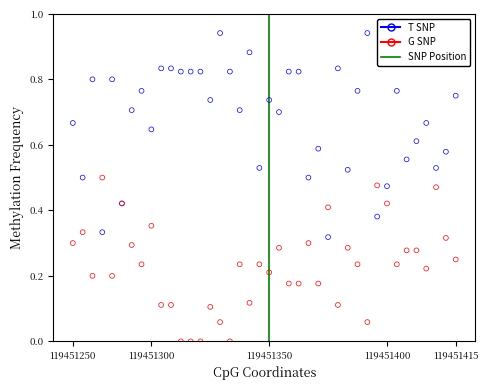

Which series has the largest Y range (max minus min)?

T SNP